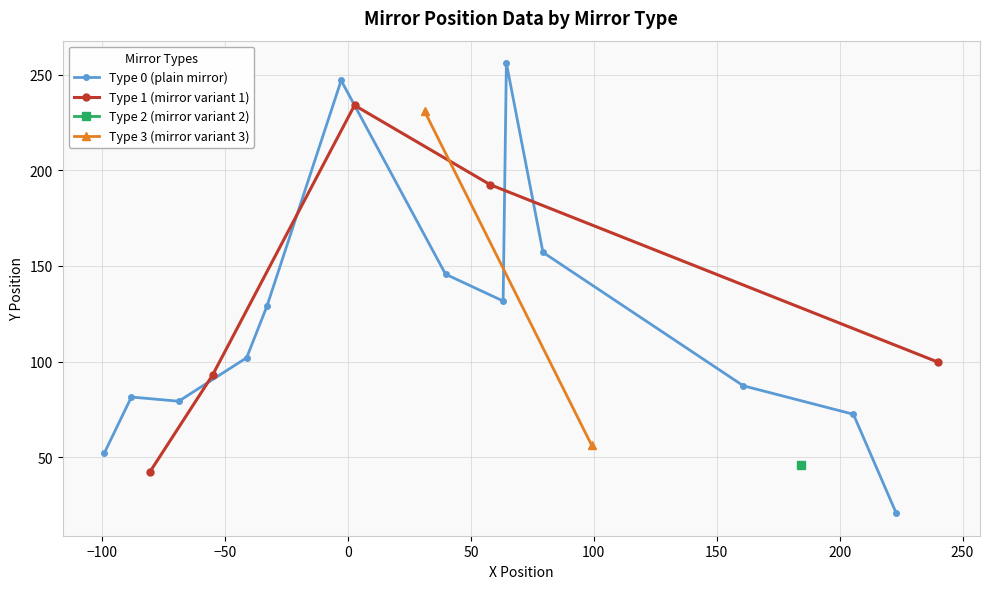

What is the highest value of the Type 0 (plain mirror) series?

256.0